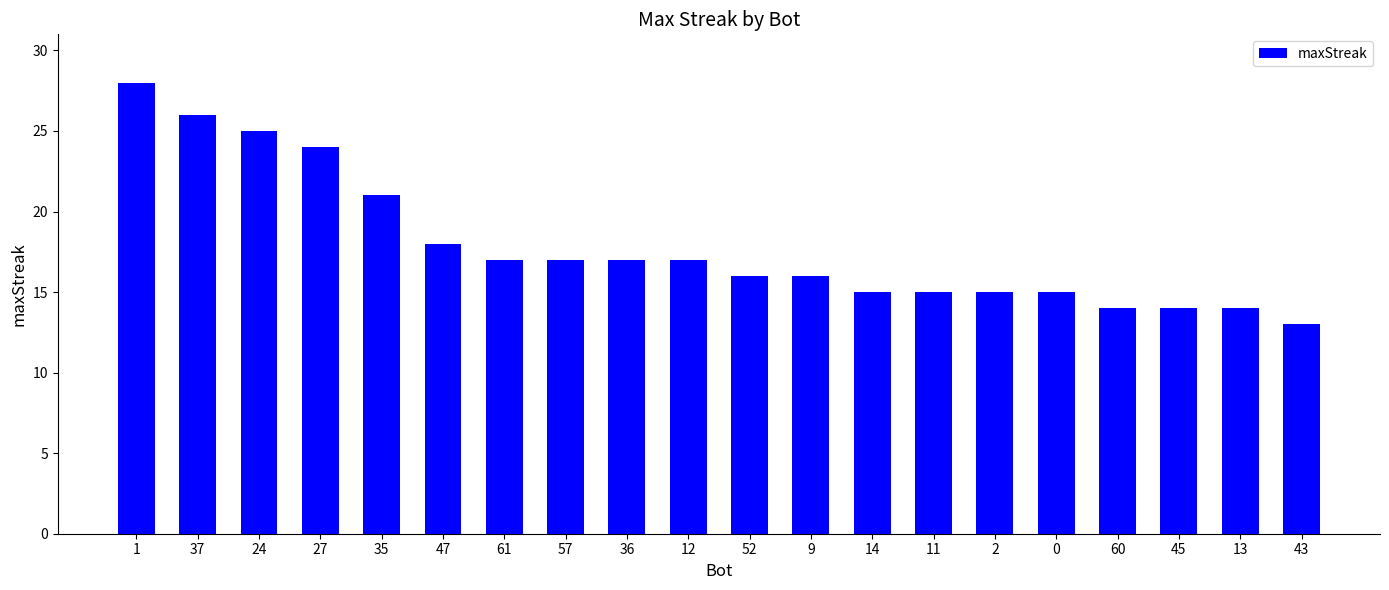

What is the difference between the maximum and minimum values?

15